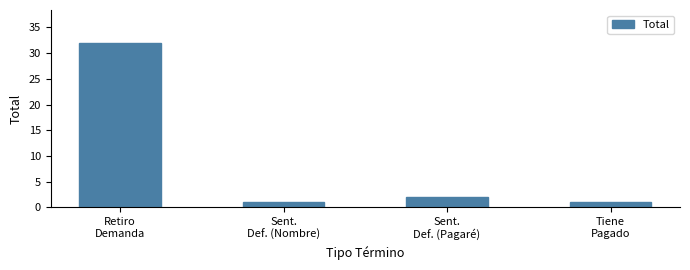

What is the value of the 4th bar from the left?

1